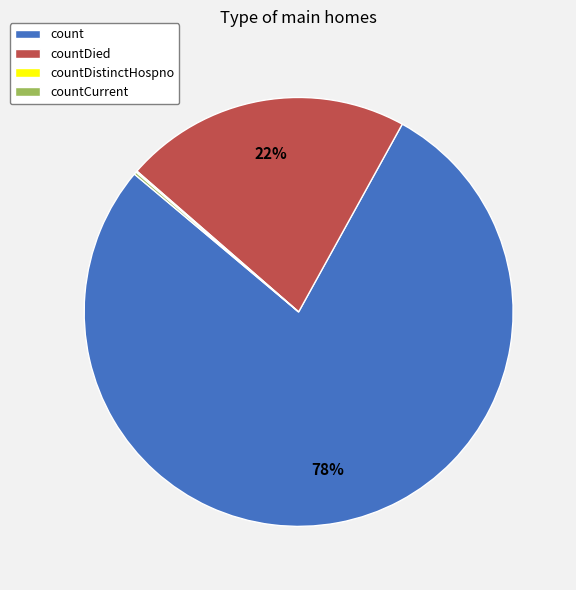

Does count represent more than half of the total?

Yes